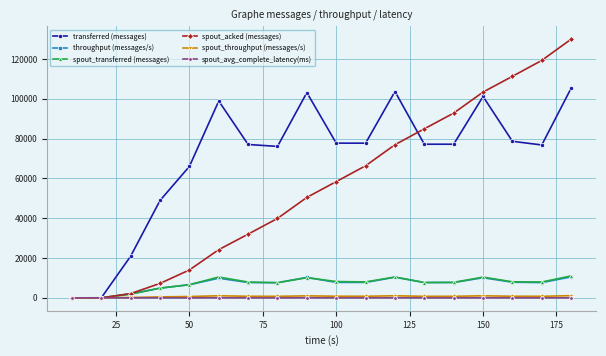

At how many categories does at least one series exceed 106988?

3